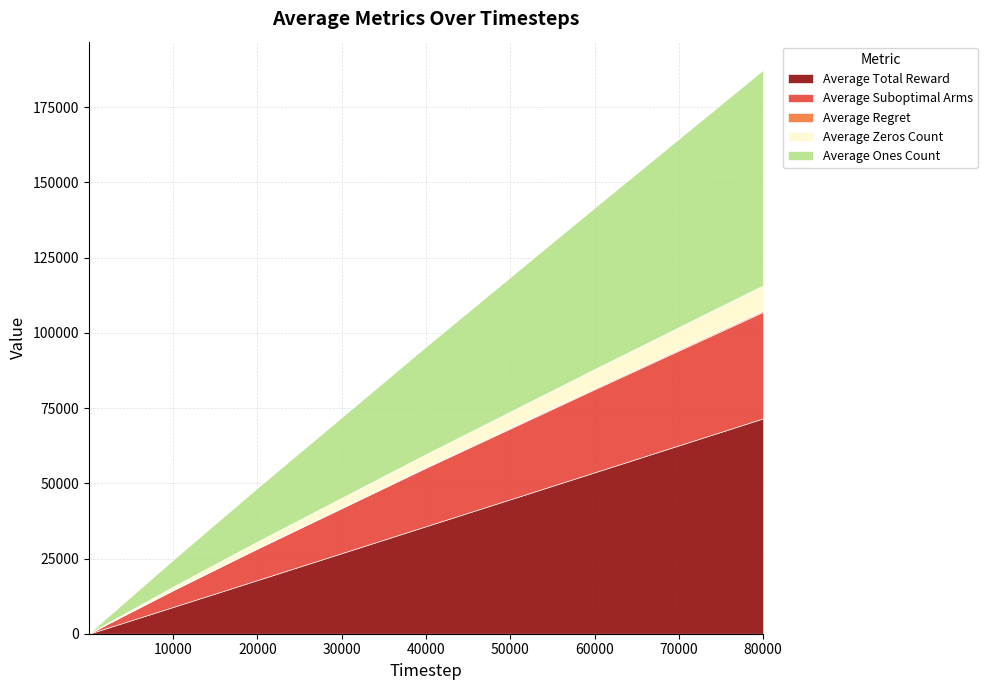

How many lines are shown in the chart?

5